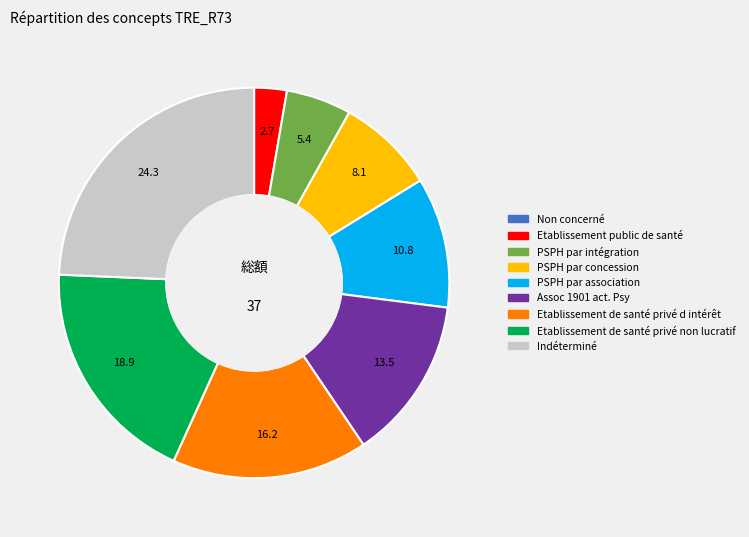

Approximately how many times larger is the value at PSPH par intégration compared to Etablissement de santé privé non lucratif?

0.3